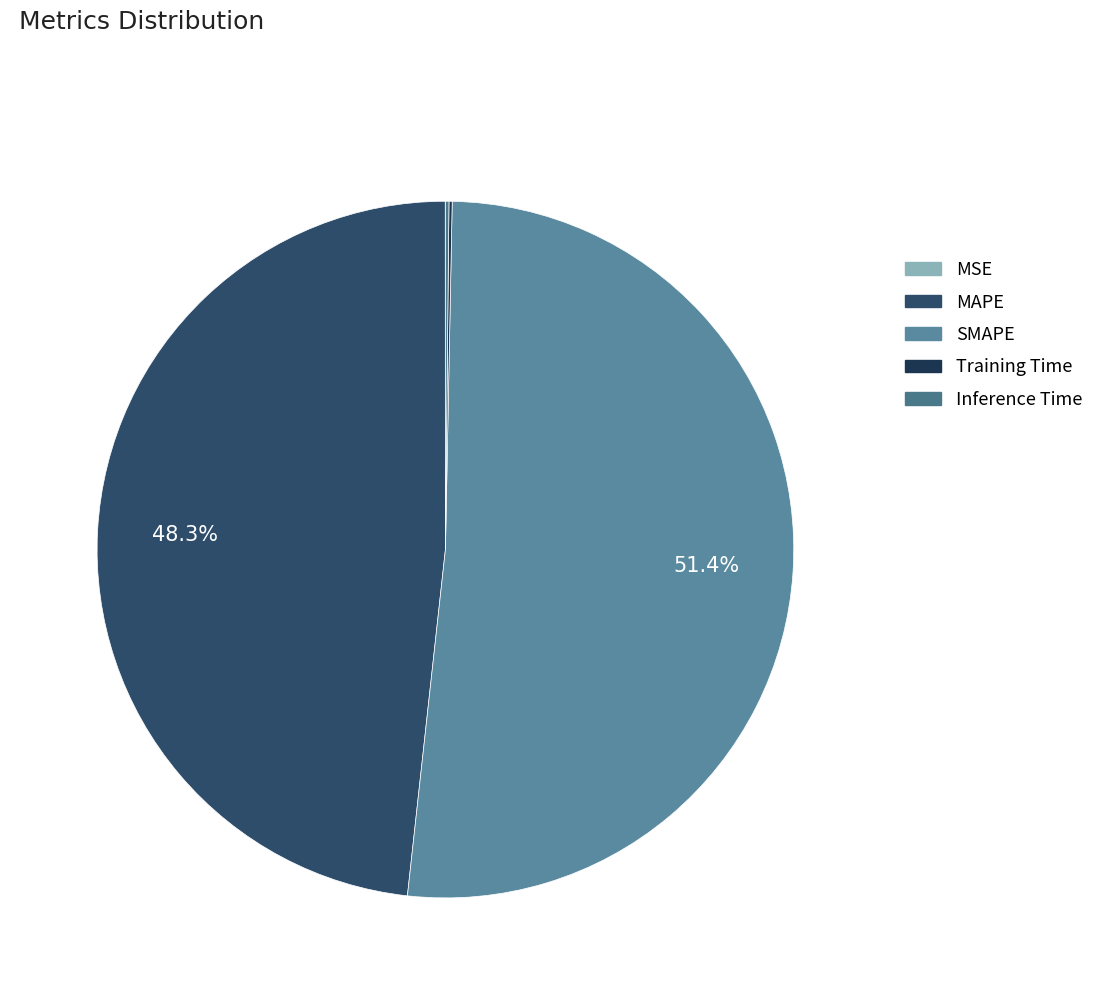

Is there a majority slice in this chart?

Yes